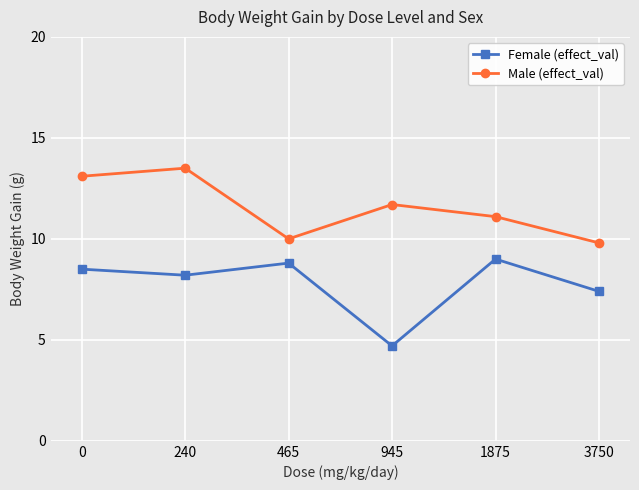

What is the total value across all series at 3750?

17.2